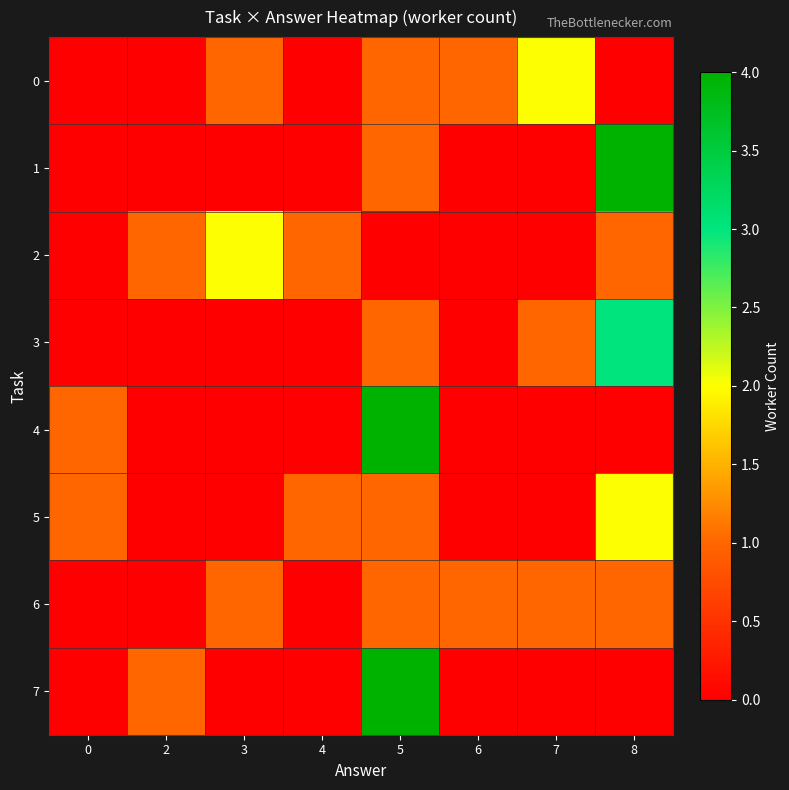

At which category is the sum across all series the highest?

5